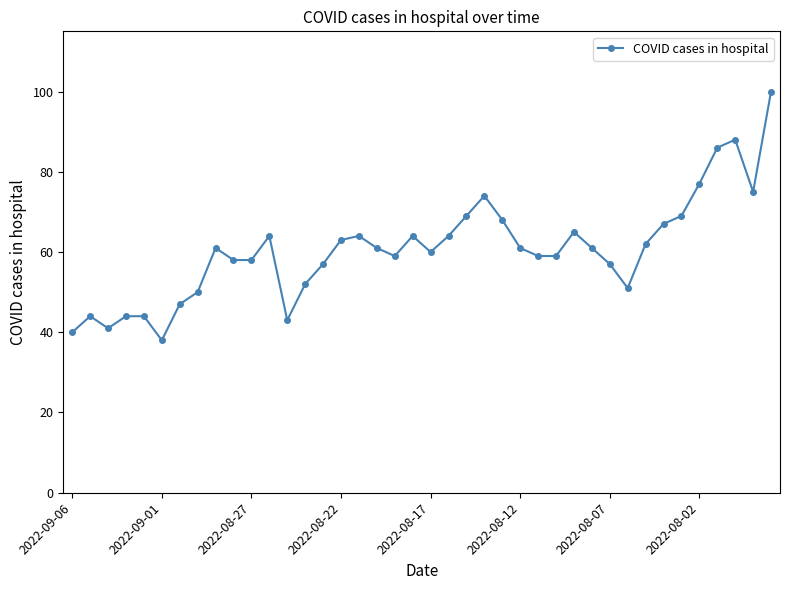

True or false: there are more than 1 points higher than both neighbors.

True